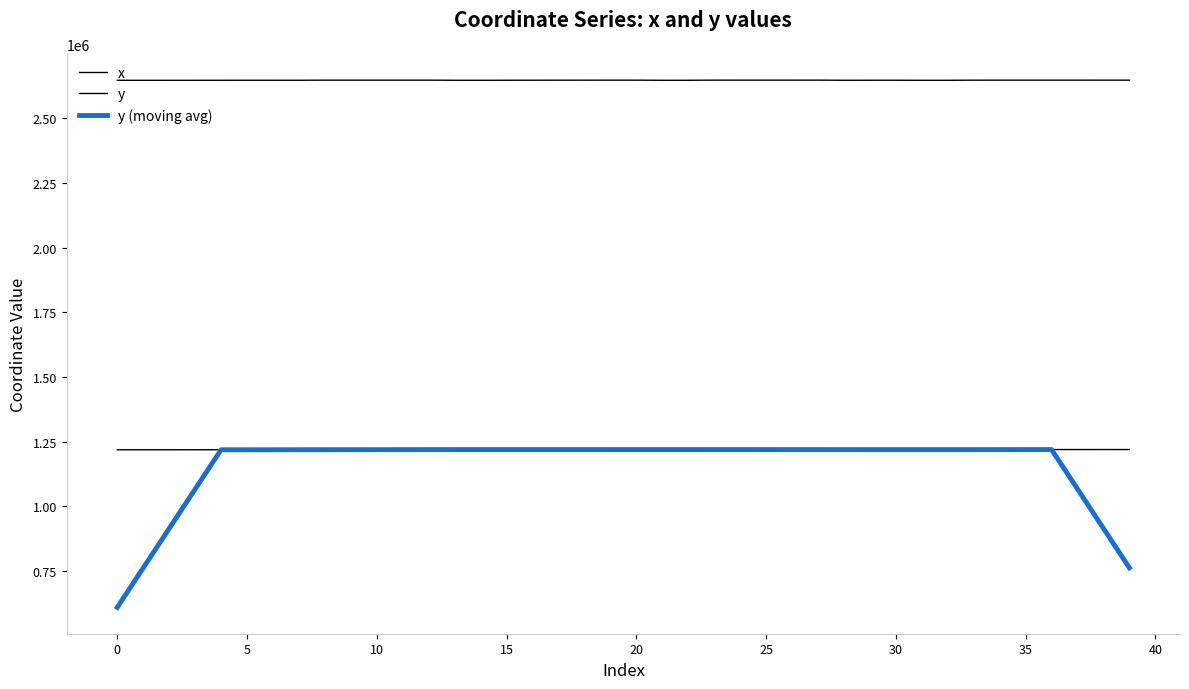

Where is y (moving avg) nearest to the value 914361?

38